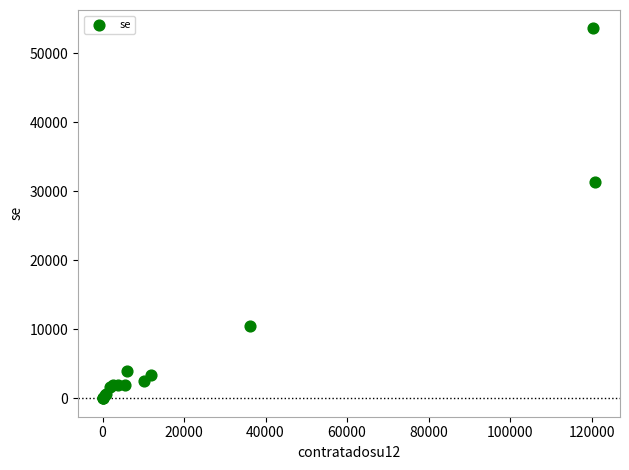

What Y value in the scatter plot is closest to 26799?

31393.3